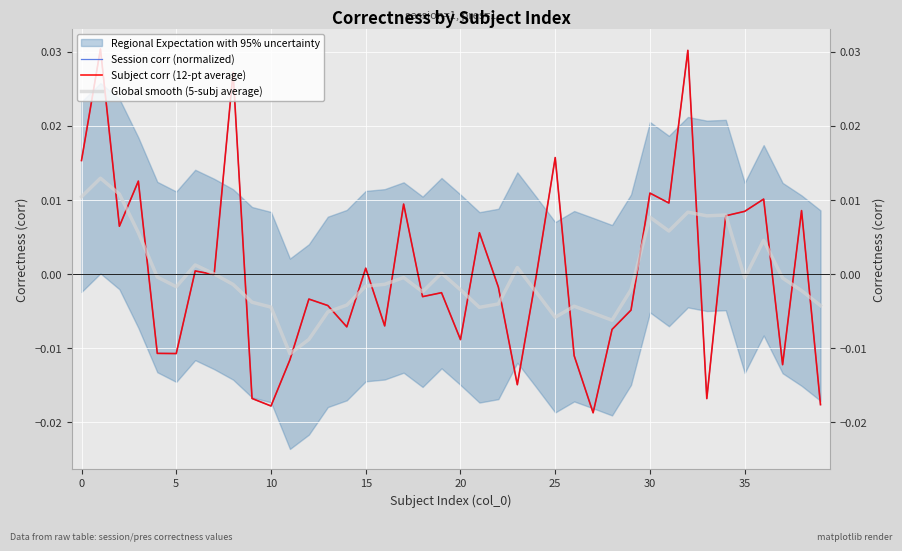

How many positive values does the Subject corr (12-pt average) series have?

17